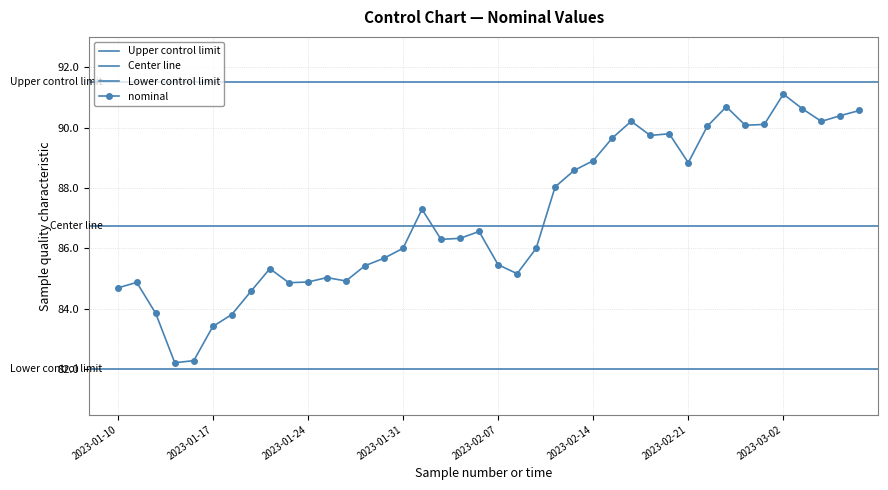

Reading left to right, transcribe all the data shown in this chart.

2023-01-10=84.7	2023-01-11=84.9	2023-01-12=83.8	2023-01-13=82.2	2023-01-14=82.3	2023-01-17=83.4	2023-01-18=83.8	2023-01-19=84.6	2023-01-20=85.3	2023-01-21=84.9	2023-01-24=84.9	2023-01-25=85.0	2023-01-26=84.9	2023-01-27=85.4	2023-01-28=85.7	2023-01-31=86.0	2023-02-01=87.3	2023-02-02=86.3	2023-02-03=86.3	2023-02-04=86.6	2023-02-07=85.5	2023-02-08=85.2	2023-02-09=86.0	2023-02-10=88.0	2023-02-11=88.6	2023-02-14=88.9	2023-02-15=89.6	2023-02-16=90.2	2023-02-17=89.7	2023-02-18=89.8	2023-02-21=88.8	2023-02-22=90.0	2023-02-23=90.7	2023-02-28=90.1	2023-03-01=90.1	2023-03-02=91.1	2023-03-03=90.6	2023-03-04=90.2	2023-03-07=90.4	2023-03-08=90.6